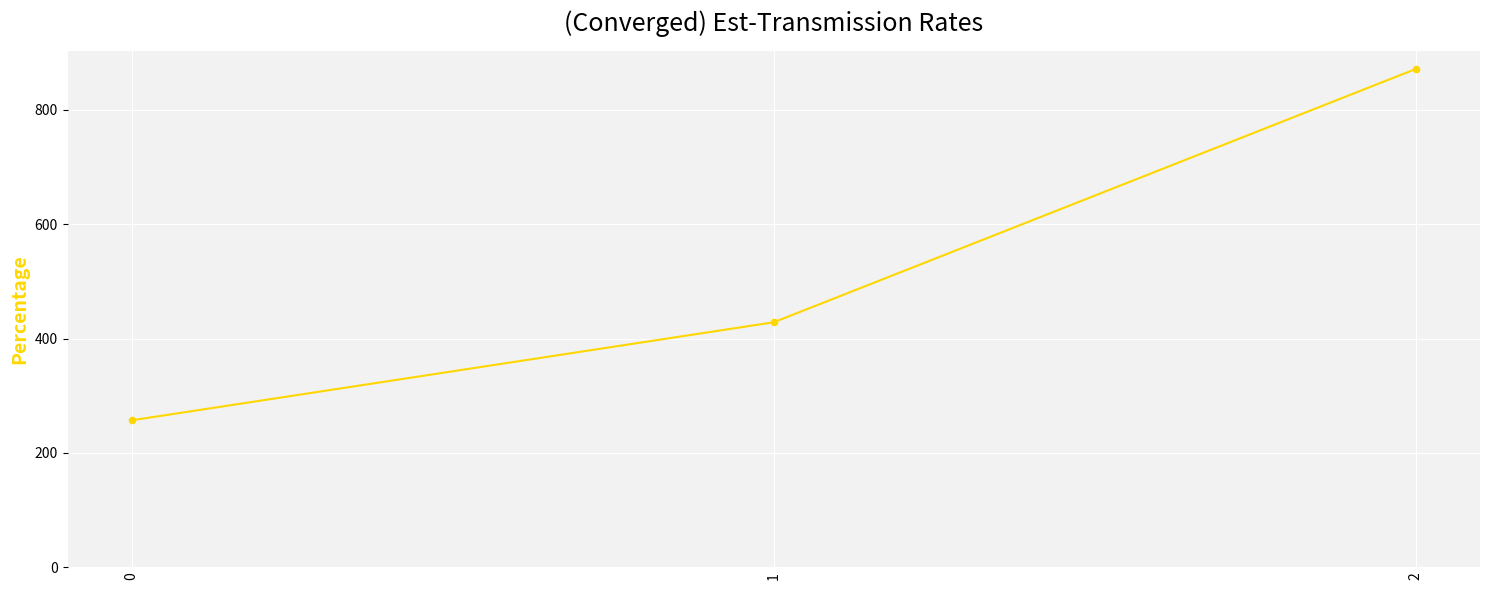

What is the change in value from 0 to 1?

+171.4